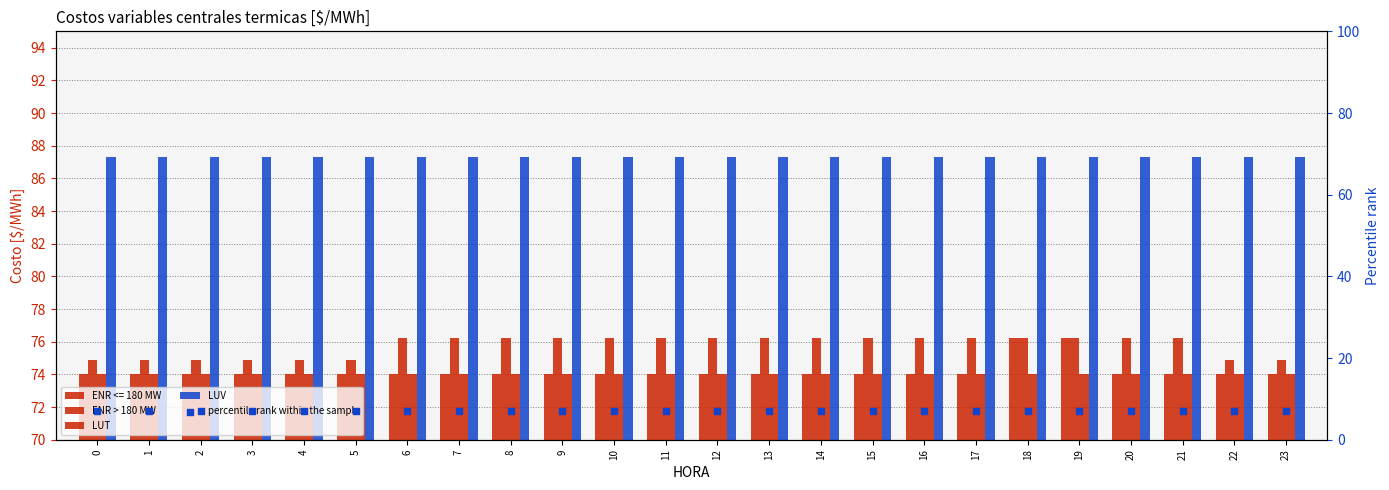

Which series reaches the maximum Y coordinate?

LUV